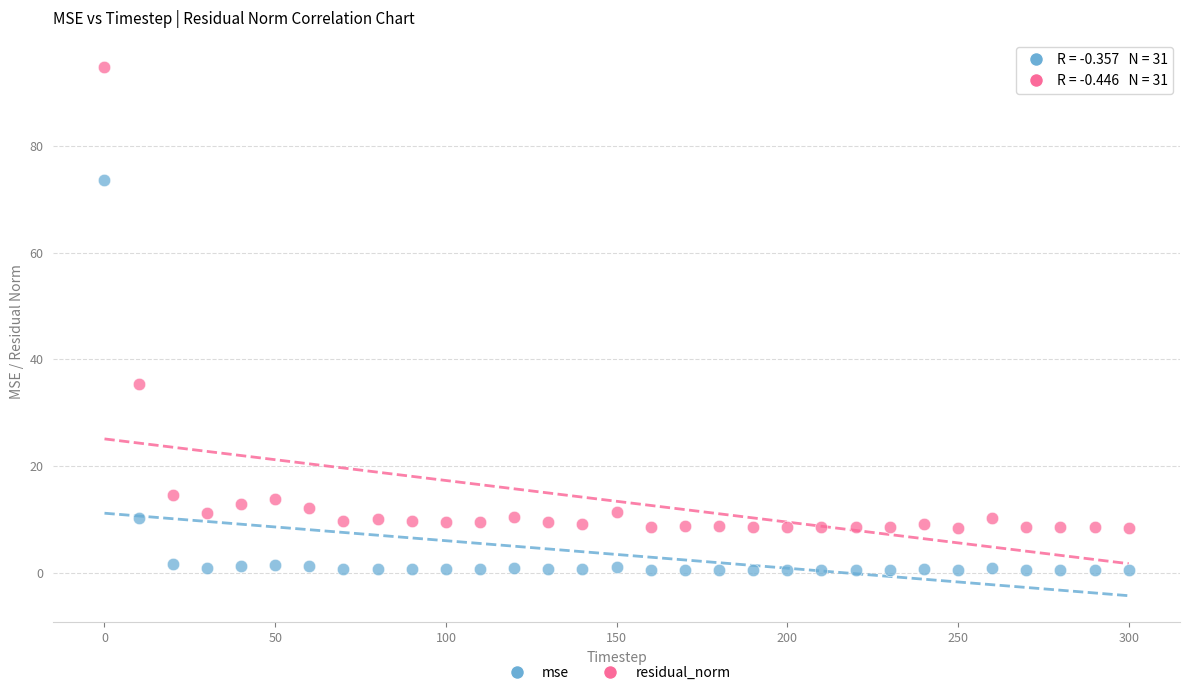

Which series has the largest Y range (max minus min)?

residual_norm